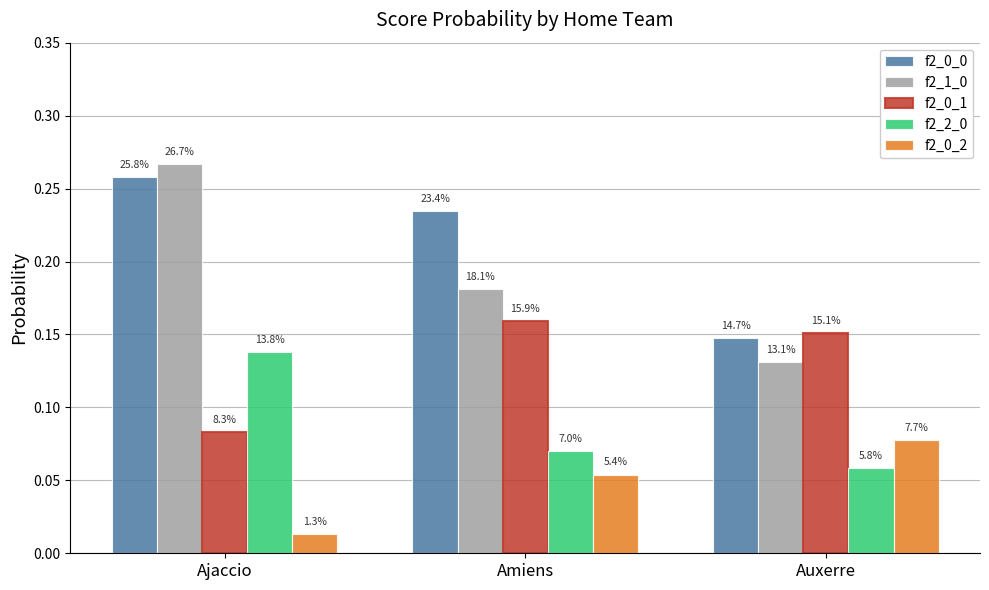

True or false: f2_2_0 has a value of 0.1 at Ajaccio.

True